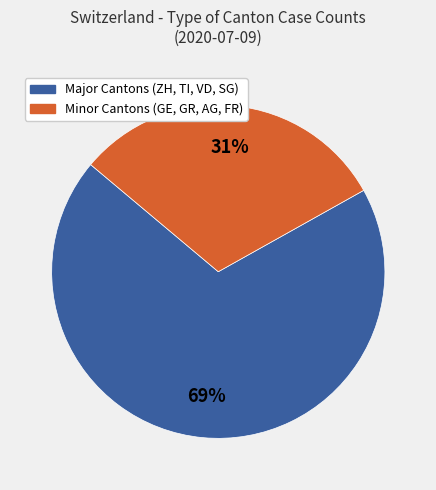

Is there any slice that represents more than half of the pie?

Yes